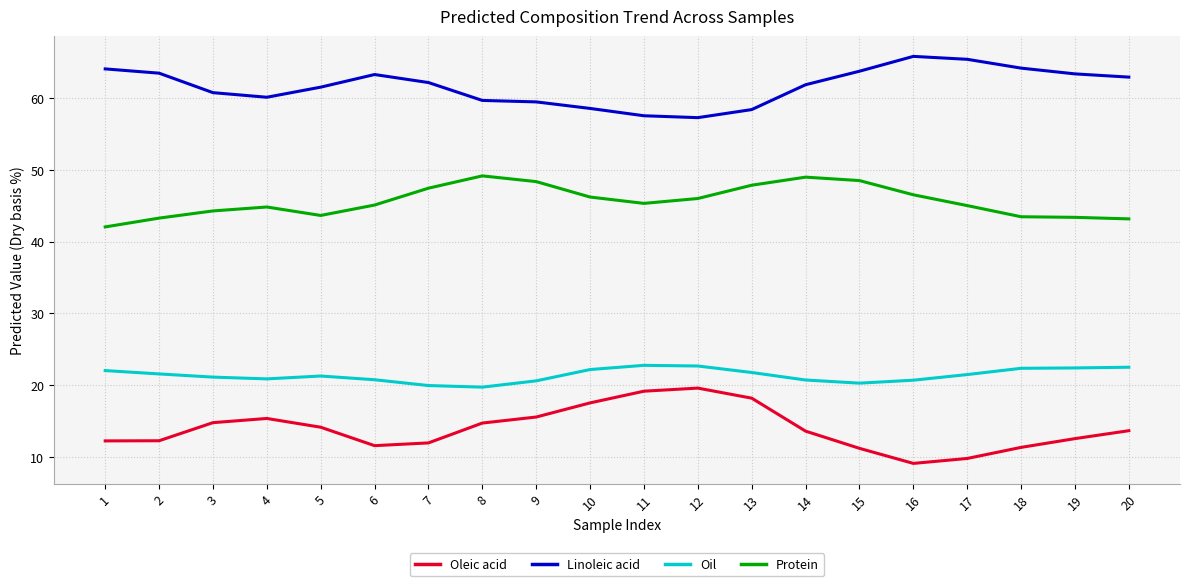

What is the difference between the highest and lowest values at 11?

38.3